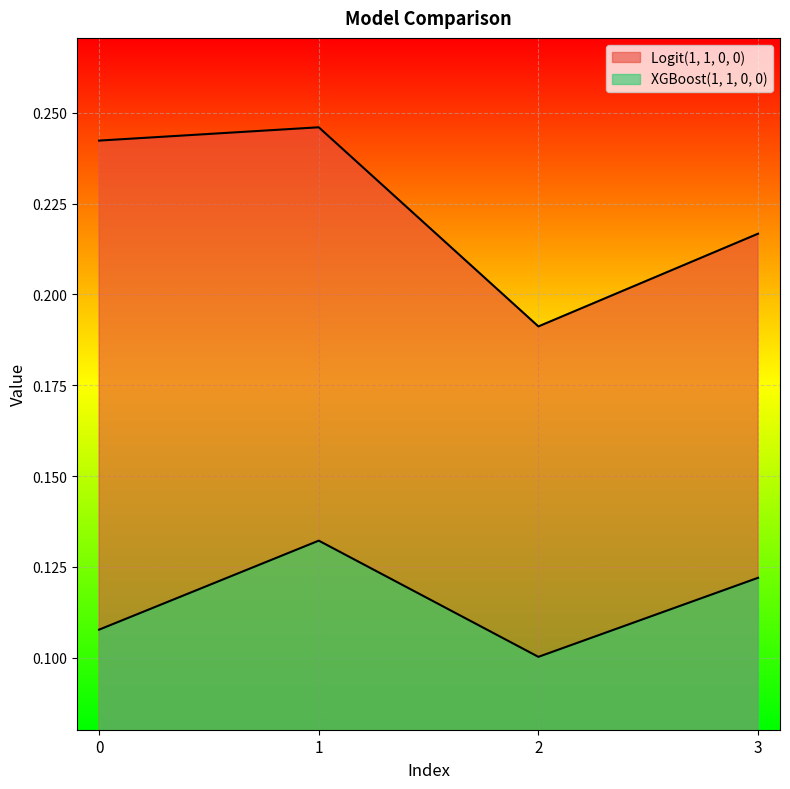

True or false: XGBoost(1, 1, 0, 0) and Logit(1, 1, 0, 0) cross at least once.

False